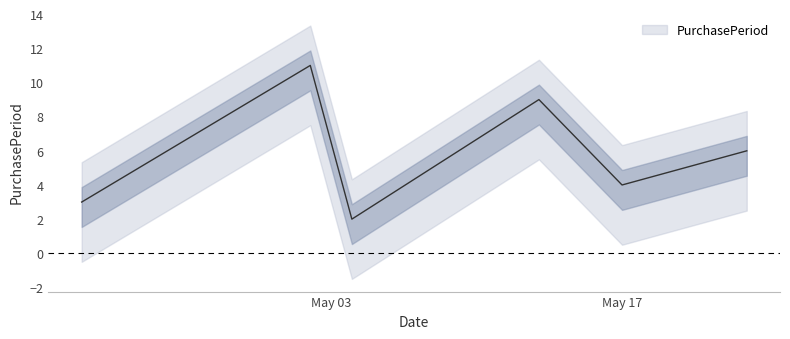

How many categories are shown in the chart?

6